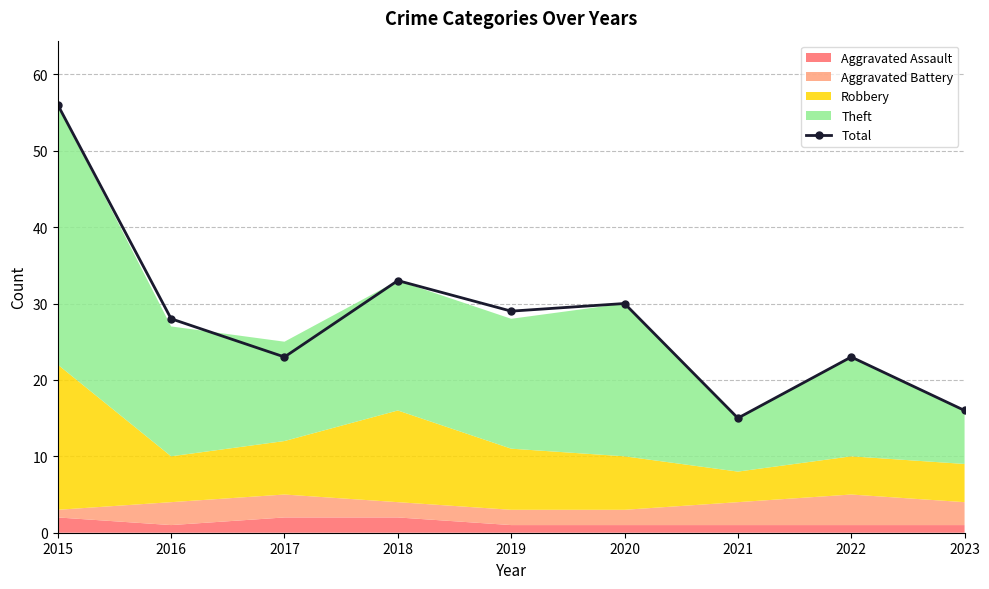

Where does the data first go above 28?

2015